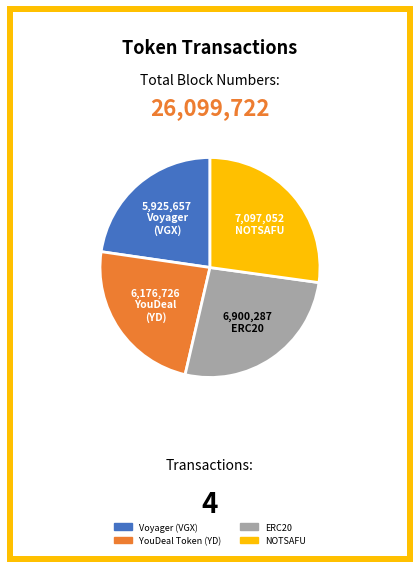

The ERC20 slice represents 40% of the pie. True or false?

False